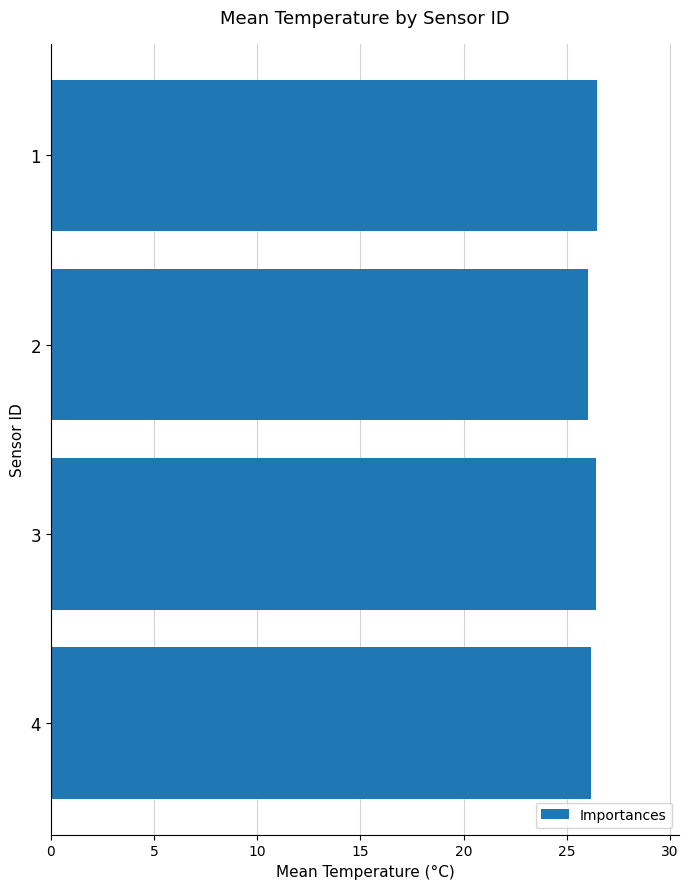

Approximately how many times larger is the value at 3 compared to 1?

1.0